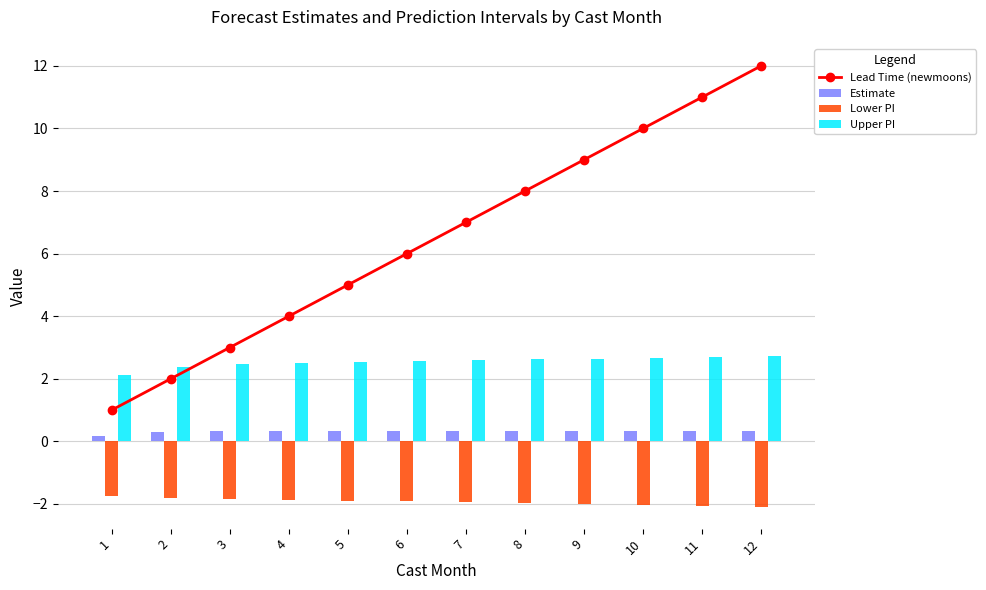

What is the approximate value of Upper PI at 9?

2.6